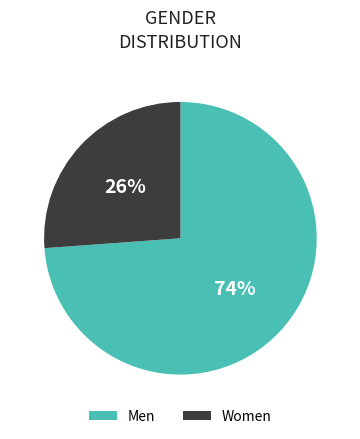

The Men slice represents 74% of the pie. True or false?

True